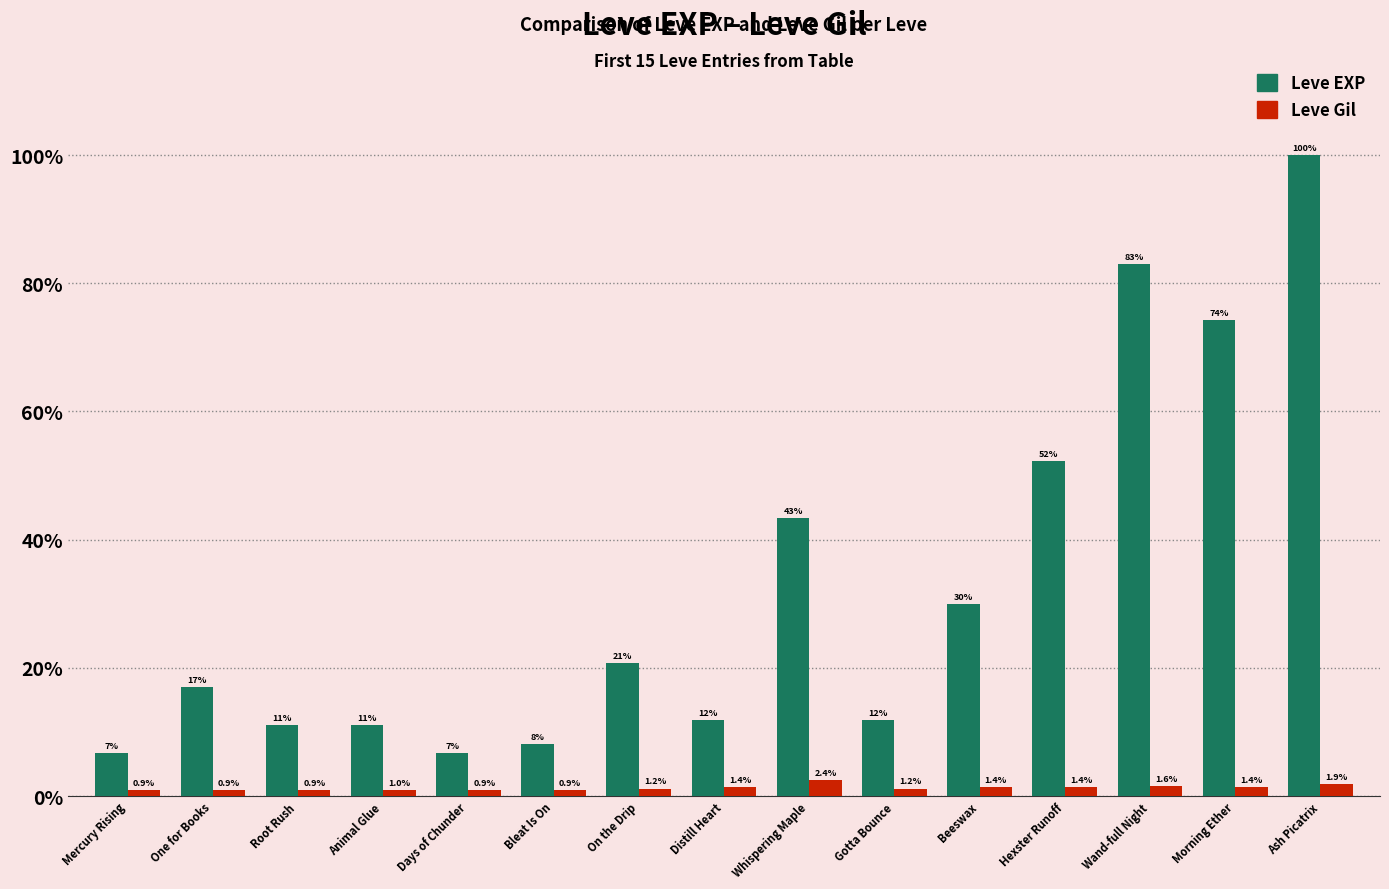

What are all the series names shown in the legend?

Leve EXP, Leve Gil